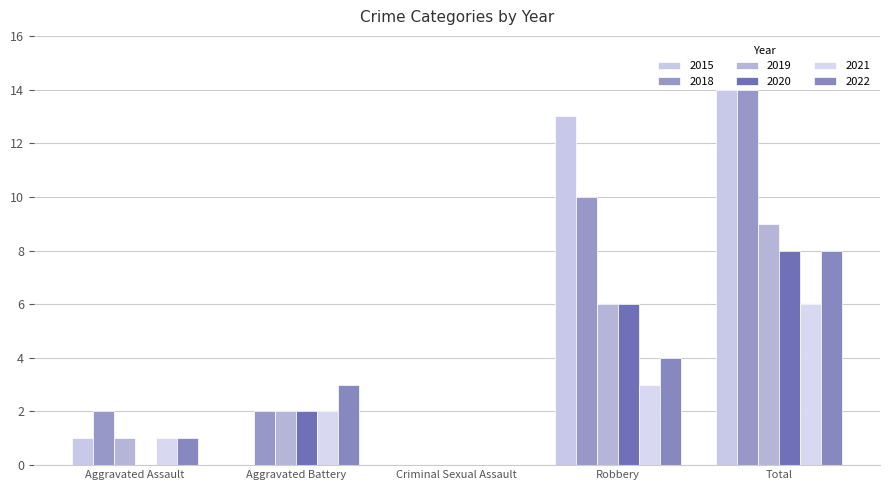

What is the difference between the highest and lowest values at Aggravated Assault?

2